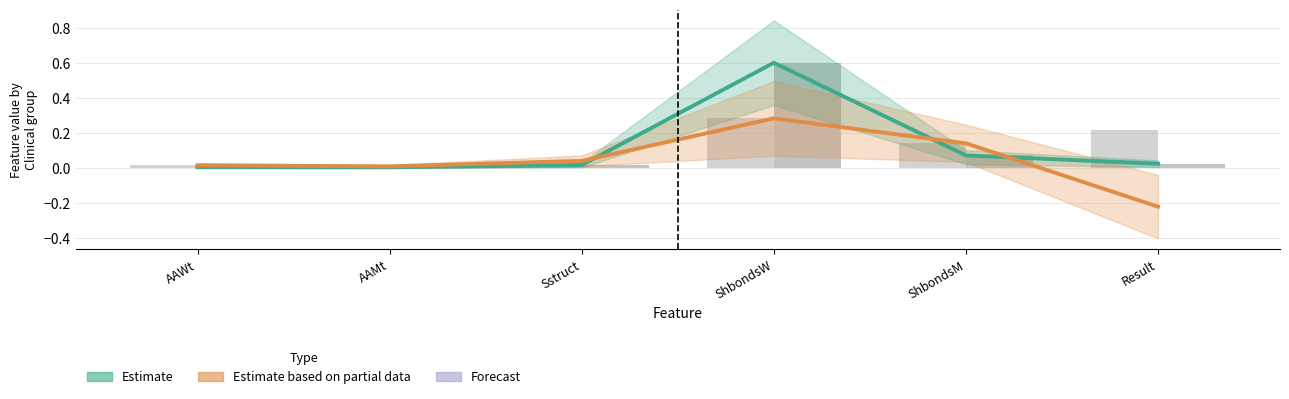

Rank the series at ShbondsW from highest to lowest value.

Estimate, Estimate based on partial data